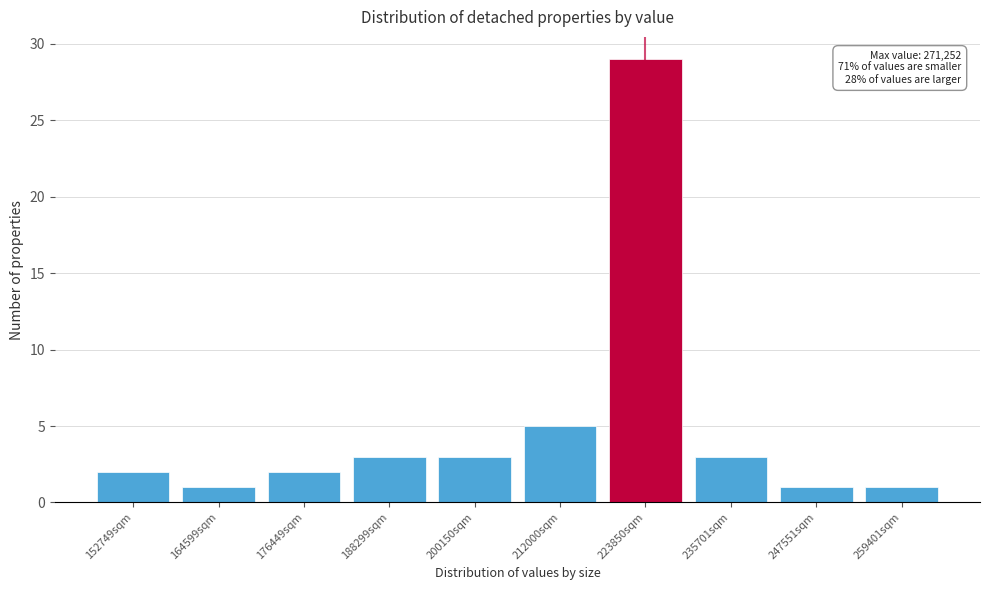

Reading left to right, list all the values displayed in this chart.

2	1	2	3	3	5	29	3	1	1